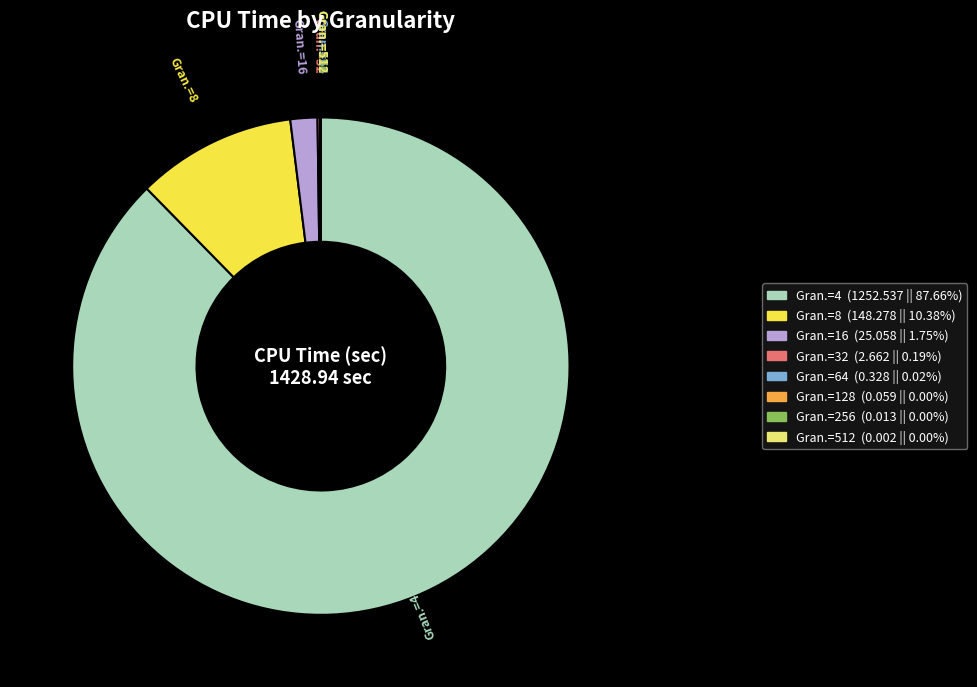

What is the largest slice in the pie chart?

Gran.=4